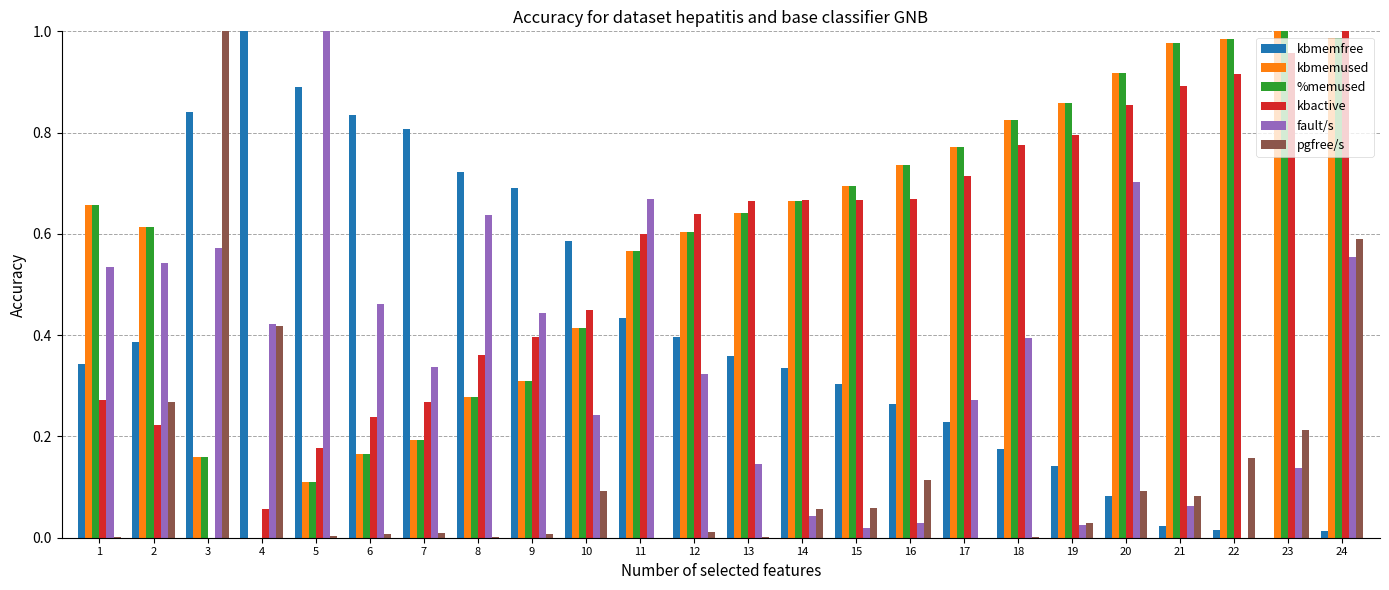

What is the sum of all kbmemused values?

14.1